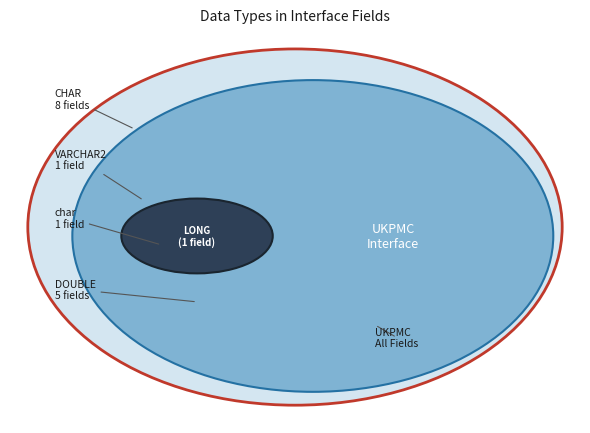

Rank the categories by value from lowest to highest.

VARCHAR2, LONG, char, DOUBLE, CHAR